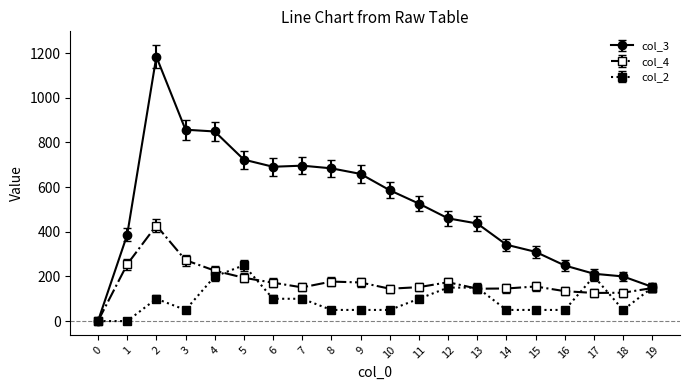

What is the maximum value shown in the chart?

1184